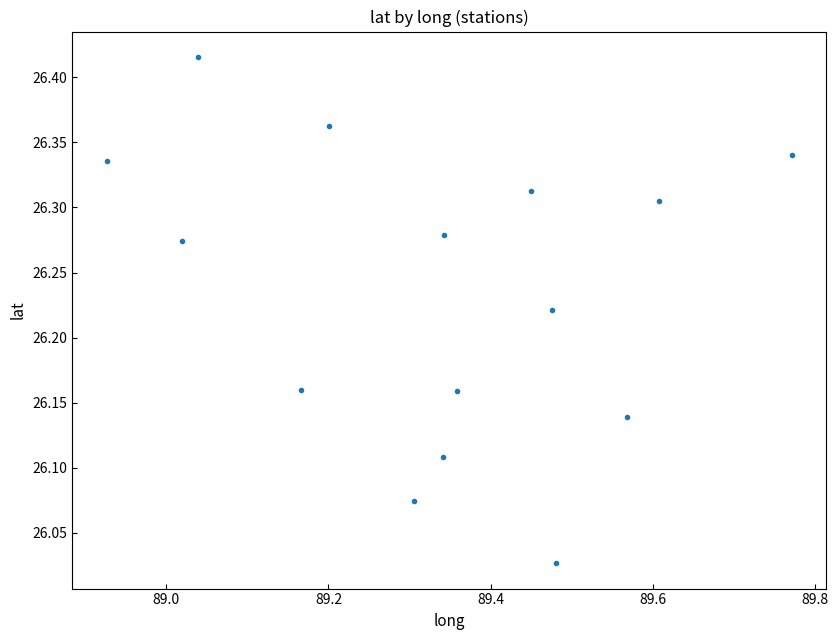

What is the range of X values (max minus min)?

0.8